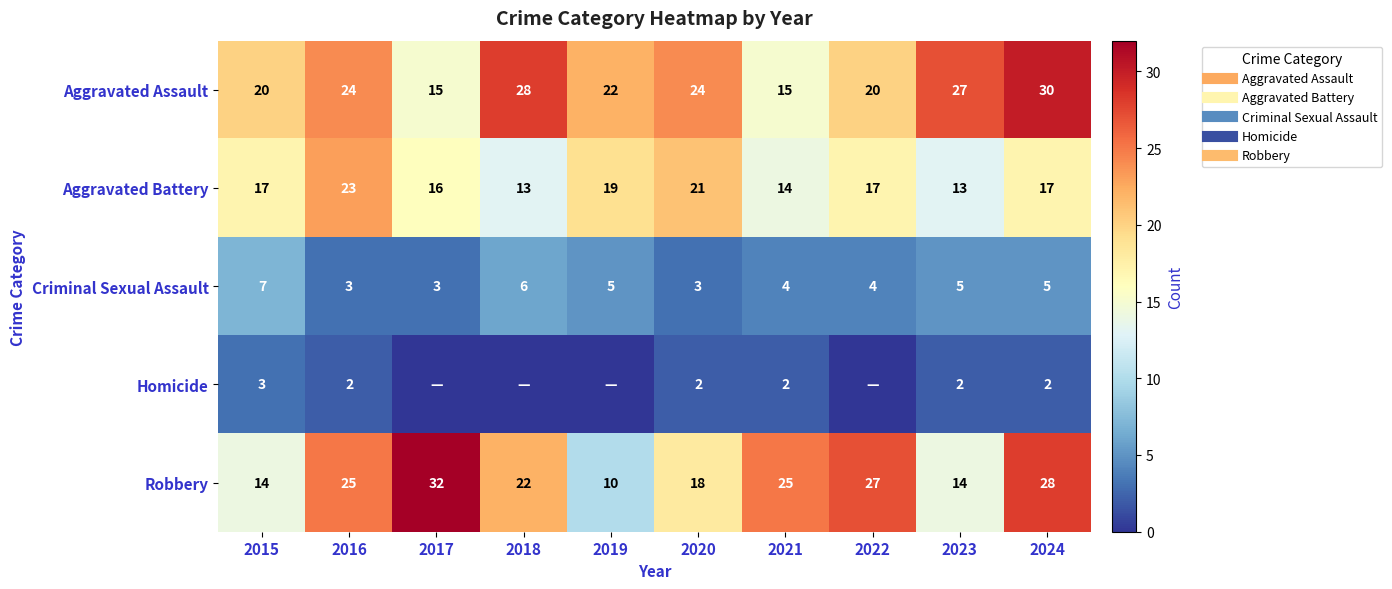

Rank the series by their maximum value, from highest to lowest.

Robbery, Aggravated Assault, Aggravated Battery, Criminal Sexual Assault, Homicide